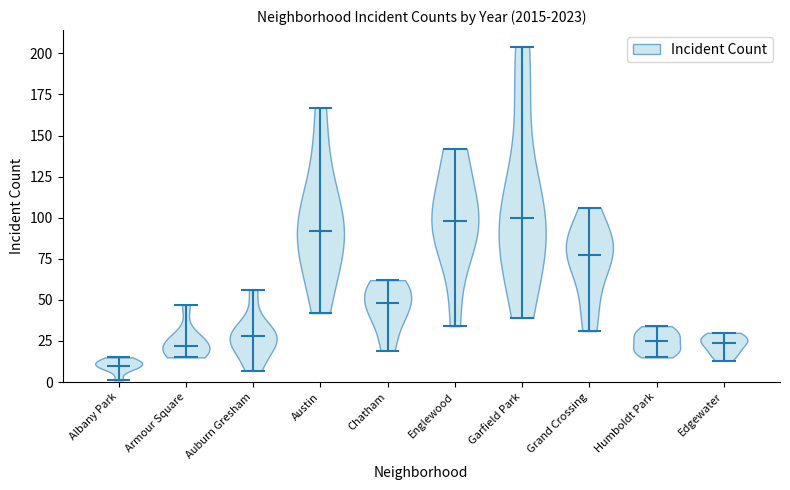

Which violin has the lowest median line?

Albany Park